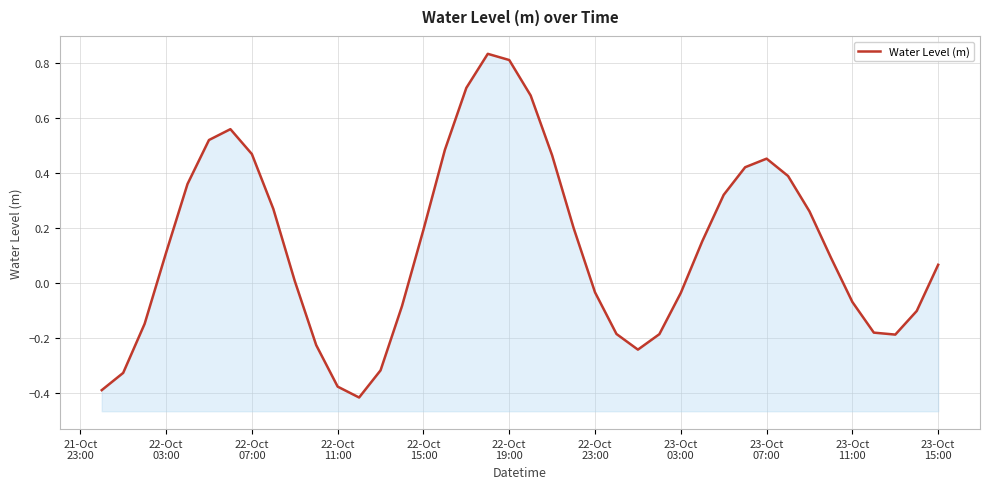

The chart shows a value of 0.4 at 23-Oct
07:00. True or false?

False